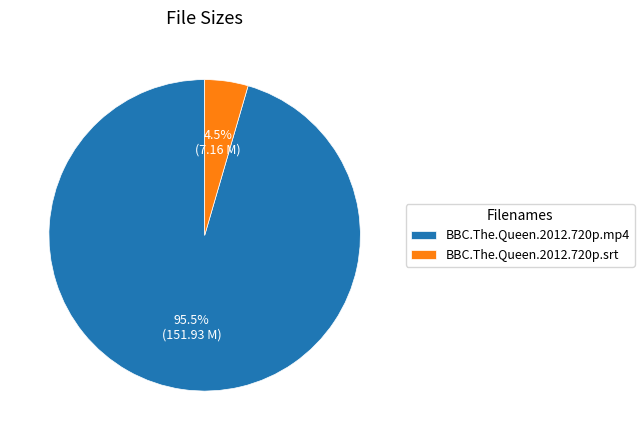

Which has a higher value, BBC.The.Queen.2012.720p.mp4 or BBC.The.Queen.2012.720p.srt?

BBC.The.Queen.2012.720p.mp4